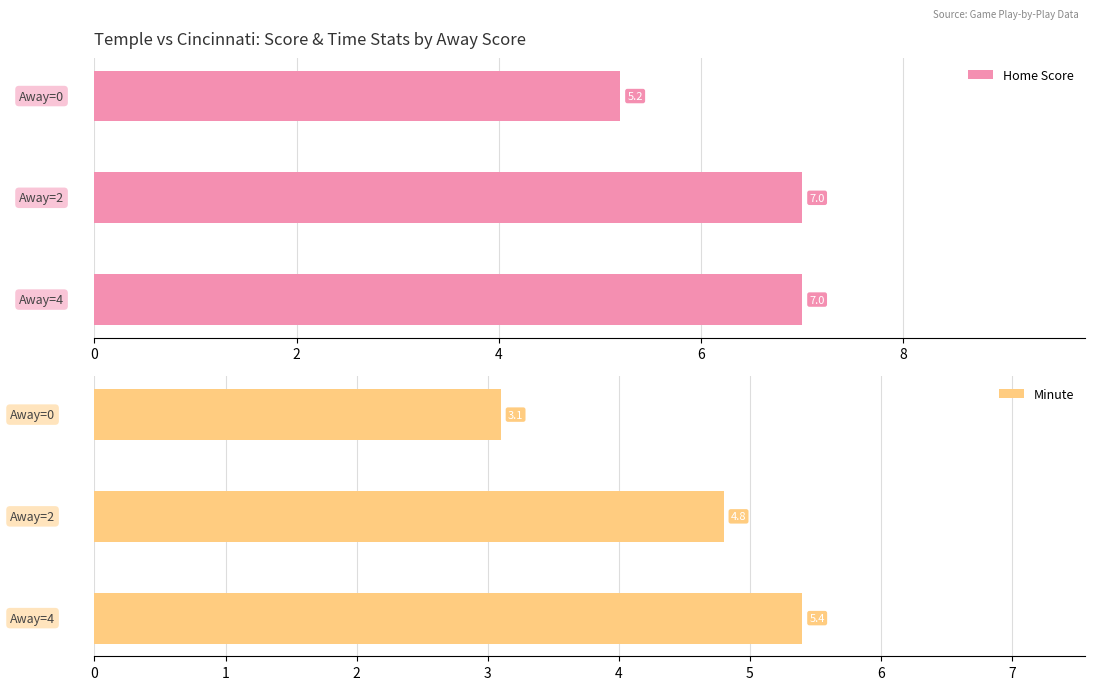

Reading left to right, what are all the values shown in this chart?

Home Score: 0=5.2	2=7.0	4=7.0
Minute: 0=3.1	2=4.8	4=5.4